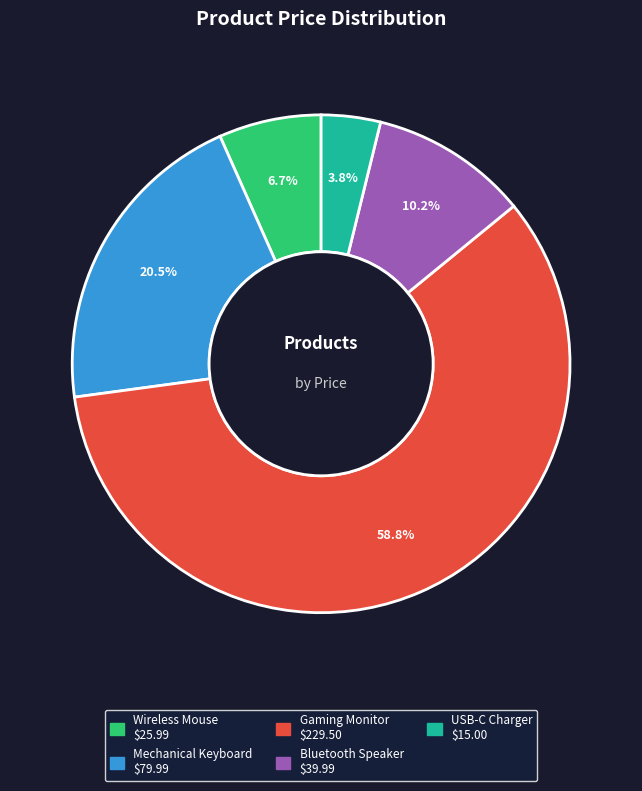

To the nearest percent, what percentage of the pie is Wireless Mouse?

7%